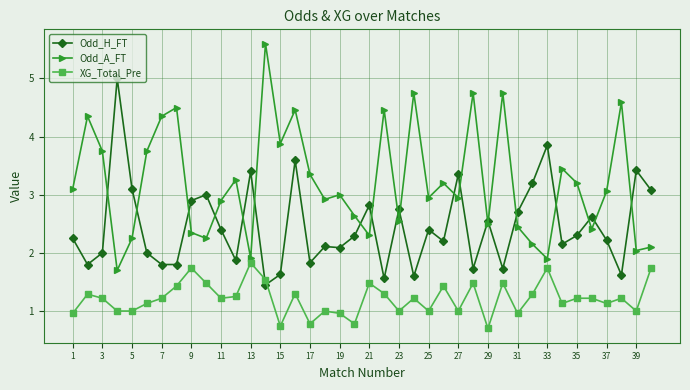

True or false: Odd_H_FT has more than 1 points higher than both neighbors.

True